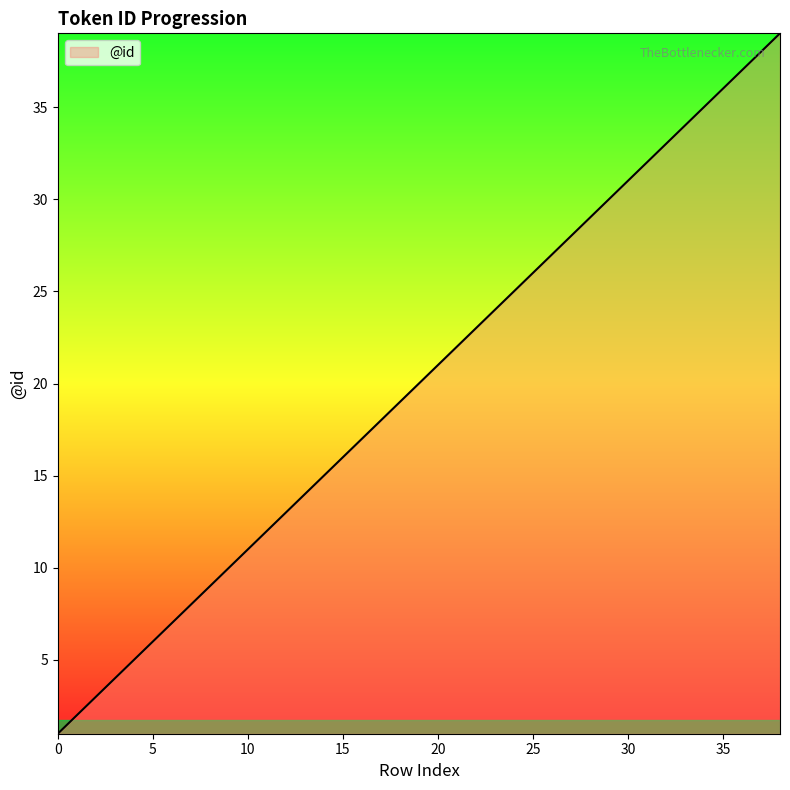

What is the maximum value shown in the chart?

39